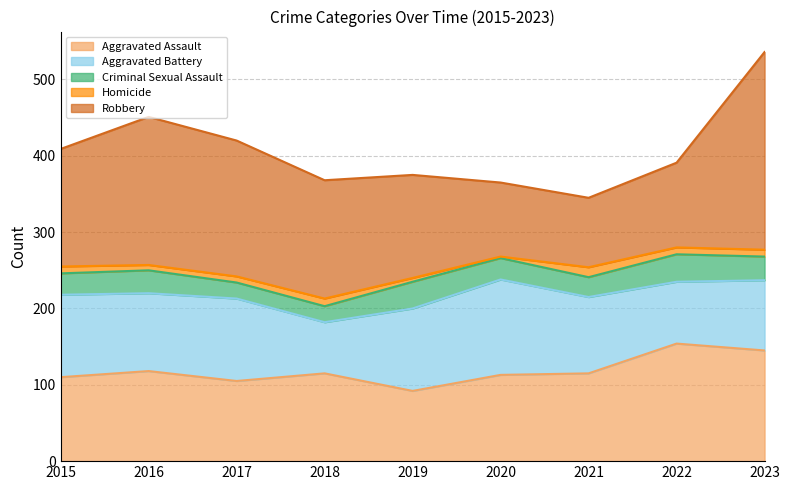

In Criminal Sexual Assault, how many points are higher than both neighbors (excluding endpoints)?

3